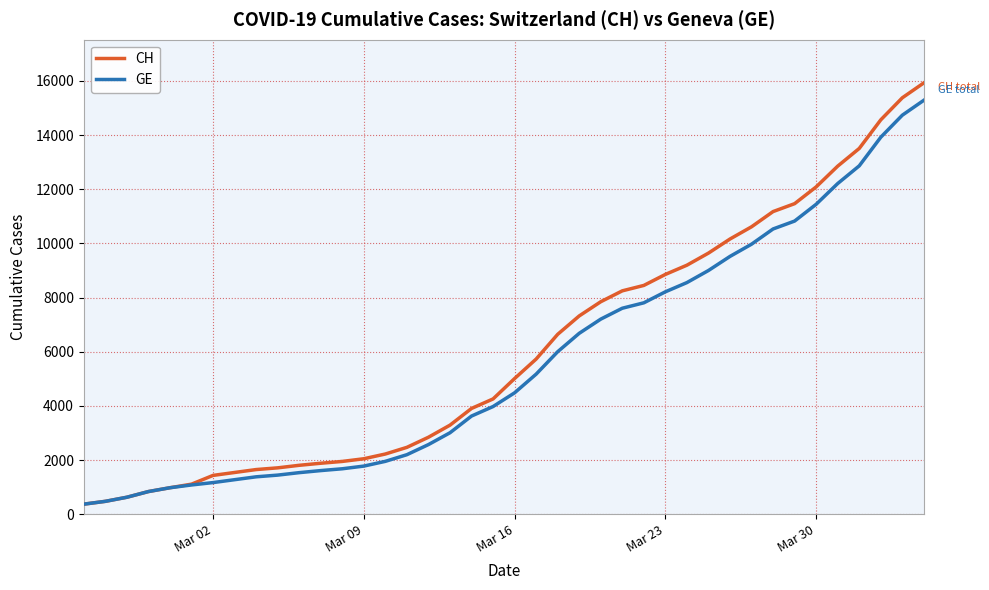

What is the minimum value for GE?

375